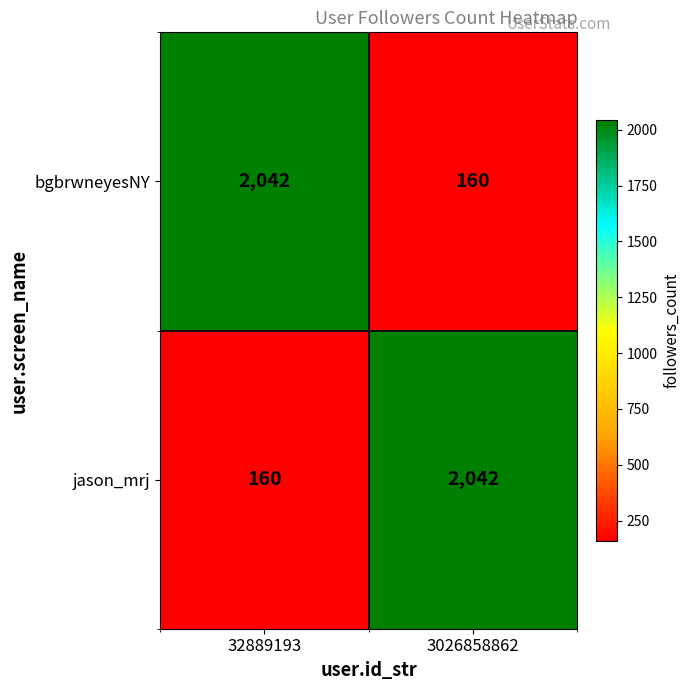

What is the minimum value for jason_mrj?

160